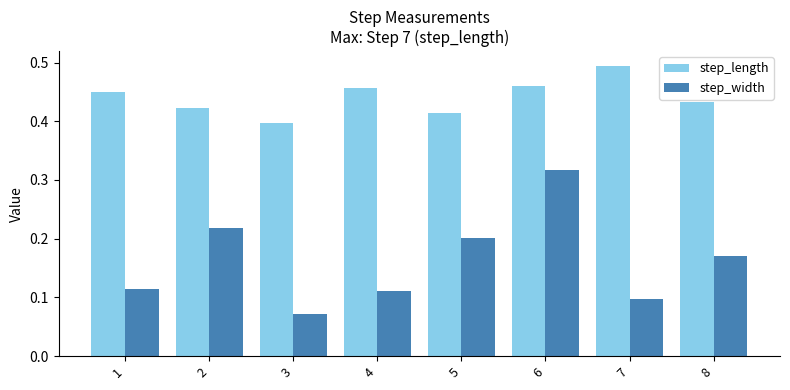

Count the step_length values in the range 0 to 1.

8